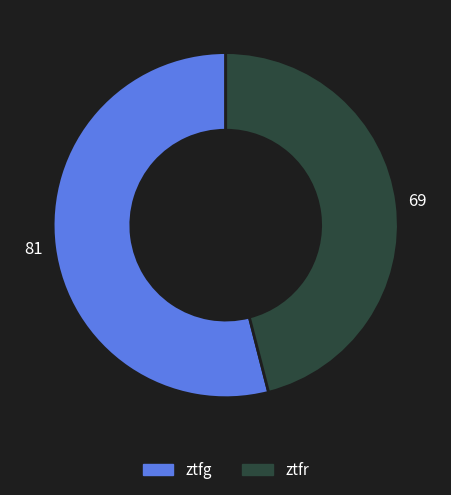

What is the majority slice?

ztfg